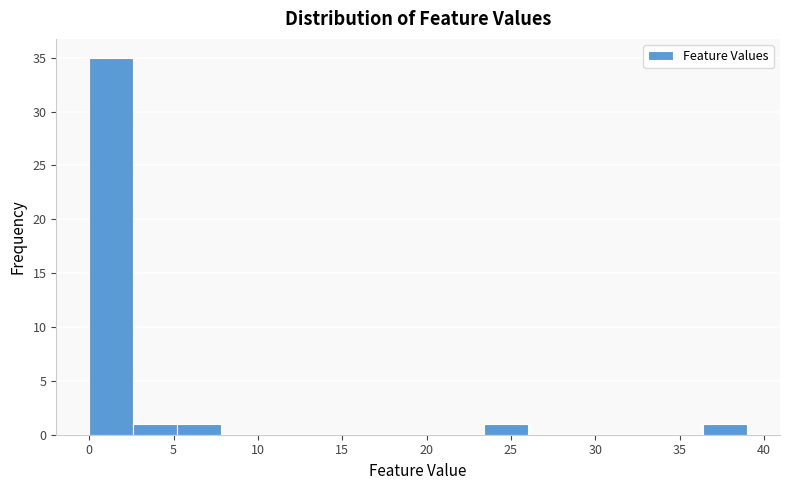

How tall is the bar that spans 23.4 to 26.0 on the x-axis? Neither the bar edges nor the heights are printed on the chart, so give them approximately, as read against the axes.

1